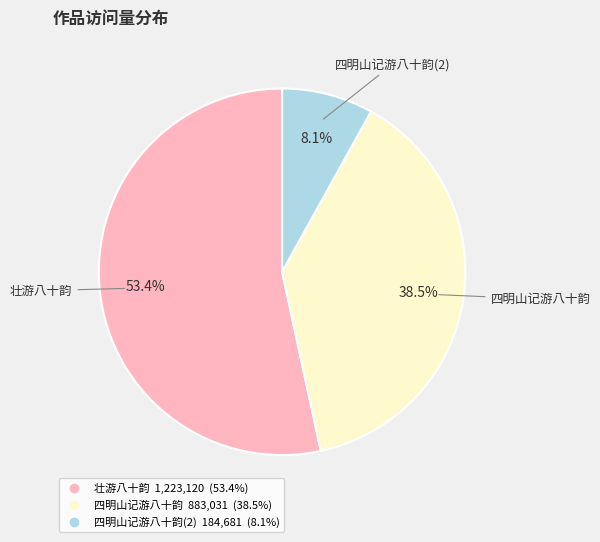

Does any single category account for the majority?

Yes